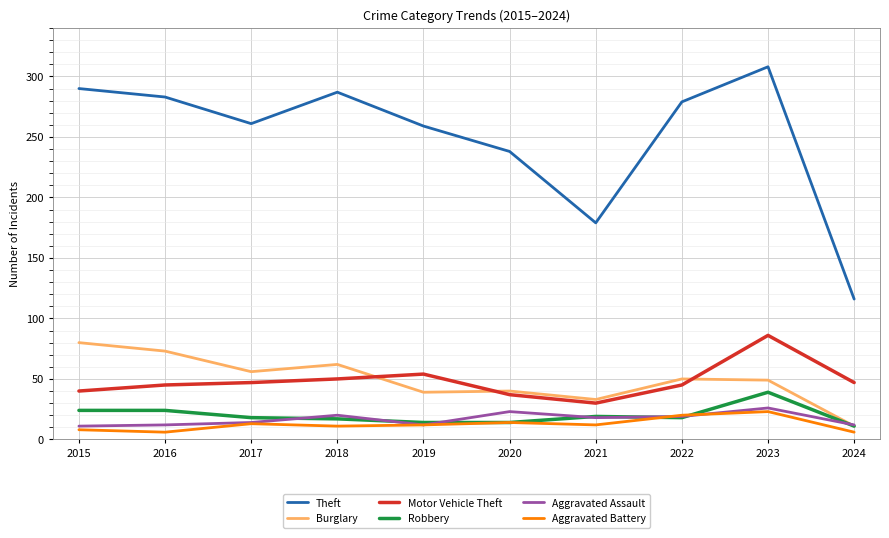

How many categories are shown in the chart?

10